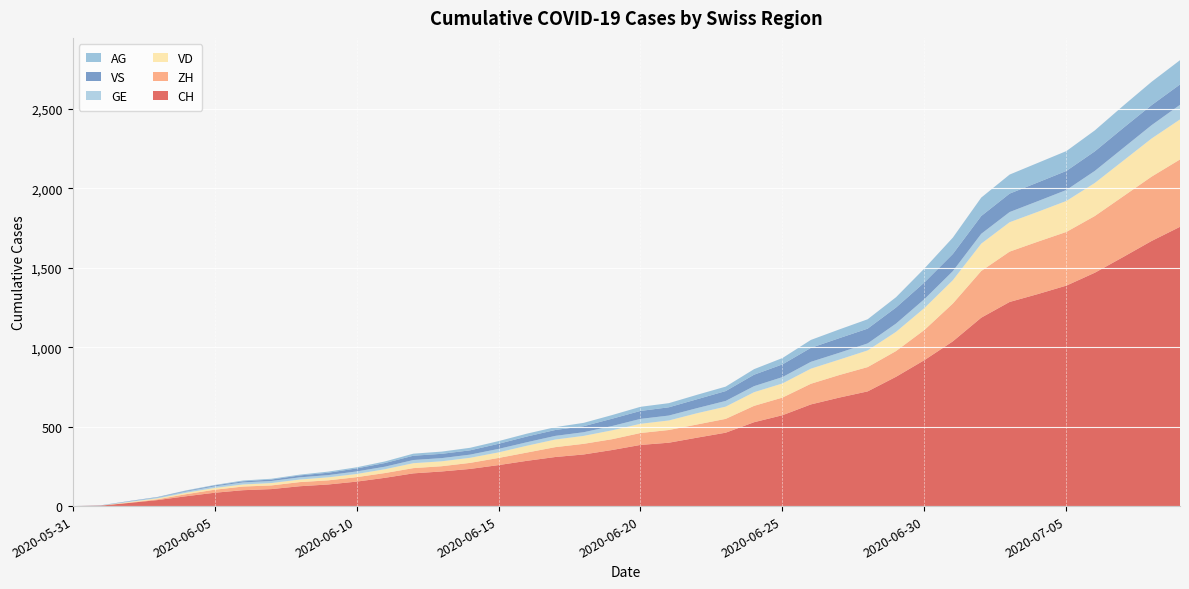

Reading left to right, list all the values displayed in this chart.

CH: 2020-05-31=0	2020-06-01=3	2020-06-02=20	2020-06-03=38	2020-06-04=62	2020-06-05=84	2020-06-06=100	2020-06-07=107	2020-06-08=125	2020-06-09=136	2020-06-10=154	2020-06-11=178	2020-06-12=206	2020-06-13=218	2020-06-14=234	2020-06-15=258	2020-06-16=285	2020-06-17=309	2020-06-18=325	2020-06-19=353	2020-06-20=385	2020-06-21=399	2020-06-22=431	2020-06-23=462	2020-06-24=528	2020-06-25=572	2020-06-26=640	2020-06-27=683	2020-06-28=722	2020-06-29=814	2020-06-30=919	2020-07-01=1037	2020-07-02=1186	2020-07-03=1285	2020-07-04=1335	2020-07-05=1388	2020-07-06=1469	2020-07-07=1568	2020-07-08=1669	2020-07-09=1758
ZH: 2020-05-31=0	2020-06-01=0	2020-06-02=2	2020-06-03=5	2020-06-04=13	2020-06-05=19	2020-06-06=23	2020-06-07=23	2020-06-08=26	2020-06-09=26	2020-06-10=28	2020-06-11=30	2020-06-12=33	2020-06-13=33	2020-06-14=38	2020-06-15=45	2020-06-16=52	2020-06-17=62	2020-06-18=67	2020-06-19=68	2020-06-20=75	2020-06-21=80	2020-06-22=83	2020-06-23=87	2020-06-24=103	2020-06-25=111	2020-06-26=130	2020-06-27=142	2020-06-28=153	2020-06-29=162	2020-06-30=190	2020-07-01=238	2020-07-02=294	2020-07-03=317	2020-07-04=330	2020-07-05=338	2020-07-06=357	2020-07-07=382	2020-07-08=405	2020-07-09=424
VD: 2020-05-31=0	2020-06-01=0	2020-06-02=4	2020-06-03=6	2020-06-04=9	2020-06-05=11	2020-06-06=13	2020-06-07=15	2020-06-08=16	2020-06-09=19	2020-06-10=20	2020-06-11=24	2020-06-12=31	2020-06-13=31	2020-06-14=32	2020-06-15=35	2020-06-16=43	2020-06-17=48	2020-06-18=50	2020-06-19=56	2020-06-20=58	2020-06-21=60	2020-06-22=71	2020-06-23=77	2020-06-24=86	2020-06-25=89	2020-06-26=95	2020-06-27=97	2020-06-28=105	2020-06-29=121	2020-06-30=138	2020-07-01=147	2020-07-02=172	2020-07-03=185	2020-07-04=188	2020-07-05=195	2020-07-06=208	2020-07-07=224	2020-07-08=240	2020-07-09=252
GE: 2020-05-31=0	2020-06-01=1	2020-06-02=4	2020-06-03=6	2020-06-04=8	2020-06-05=10	2020-06-06=13	2020-06-07=13	2020-06-08=14	2020-06-09=14	2020-06-10=16	2020-06-11=16	2020-06-12=20	2020-06-13=20	2020-06-14=20	2020-06-15=22	2020-06-16=22	2020-06-17=23	2020-06-18=23	2020-06-19=27	2020-06-20=31	2020-06-21=31	2020-06-22=32	2020-06-23=36	2020-06-24=38	2020-06-25=40	2020-06-26=43	2020-06-27=43	2020-06-28=44	2020-06-29=52	2020-06-30=56	2020-07-01=57	2020-07-02=62	2020-07-03=64	2020-07-04=67	2020-07-05=69	2020-07-06=76	2020-07-07=80	2020-07-08=84	2020-07-09=92
VS: 2020-05-31=0	2020-06-01=1	2020-06-02=2	2020-06-03=2	2020-06-04=4	2020-06-05=6	2020-06-06=7	2020-06-07=9	2020-06-08=12	2020-06-09=15	2020-06-10=19	2020-06-11=23	2020-06-12=27	2020-06-13=27	2020-06-14=27	2020-06-15=32	2020-06-16=36	2020-06-17=37	2020-06-18=38	2020-06-19=46	2020-06-20=50	2020-06-21=52	2020-06-22=56	2020-06-23=62	2020-06-24=72	2020-06-25=80	2020-06-26=88	2020-06-27=92	2020-06-28=93	2020-06-29=101	2020-06-30=105	2020-07-01=108	2020-07-02=112	2020-07-03=116	2020-07-04=118	2020-07-05=120	2020-07-06=123	2020-07-07=126	2020-07-08=126	2020-07-09=128
AG: 2020-05-31=0	2020-06-01=0	2020-06-02=0	2020-06-03=1	2020-06-04=3	2020-06-05=3	2020-06-06=5	2020-06-07=5	2020-06-08=5	2020-06-09=7	2020-06-10=7	2020-06-11=10	2020-06-12=13	2020-06-13=14	2020-06-14=16	2020-06-15=17	2020-06-16=18	2020-06-17=18	2020-06-18=21	2020-06-19=23	2020-06-20=26	2020-06-21=26	2020-06-22=28	2020-06-23=28	2020-06-24=35	2020-06-25=40	2020-06-26=50	2020-06-27=55	2020-06-28=59	2020-06-29=65	2020-06-30=88	2020-07-01=103	2020-07-02=116	2020-07-03=120	2020-07-04=123	2020-07-05=125	2020-07-06=132	2020-07-07=140	2020-07-08=147	2020-07-09=153